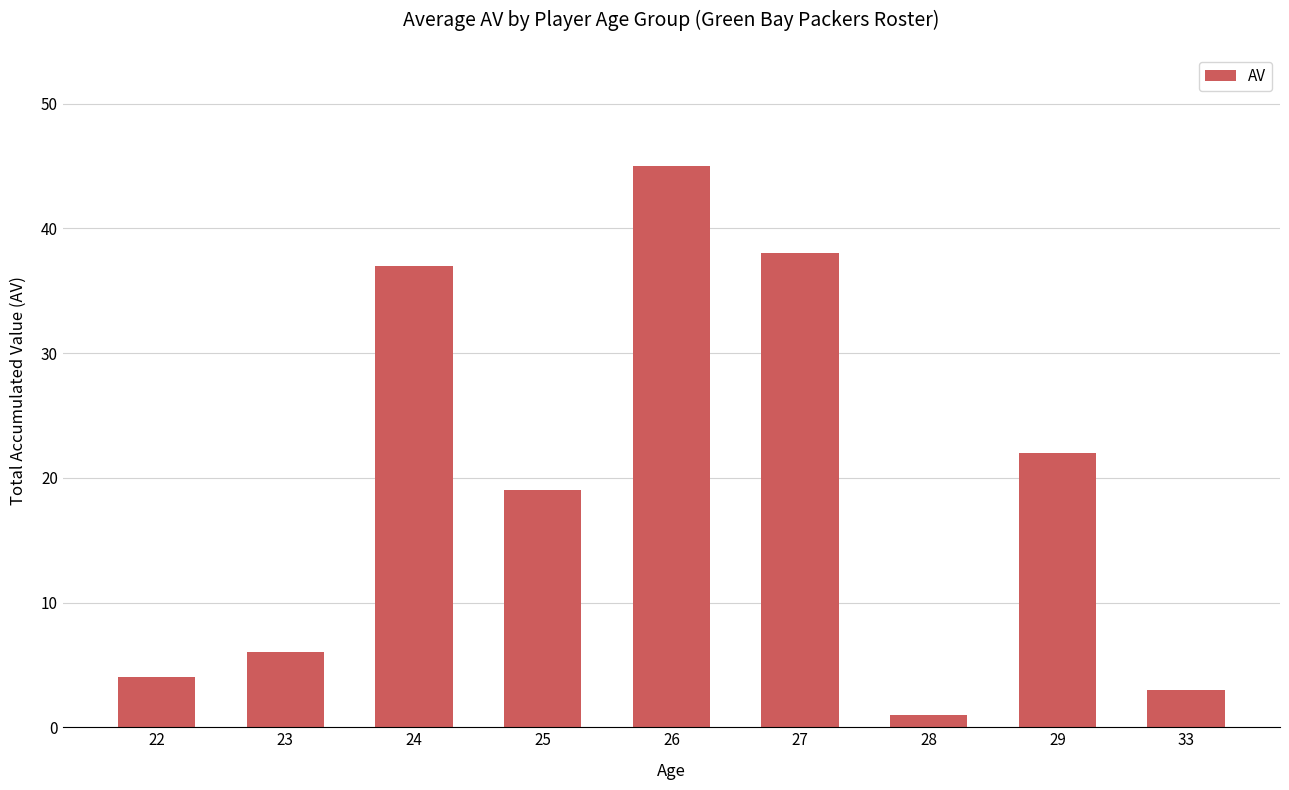

Which has a higher value, 25 or 23?

25